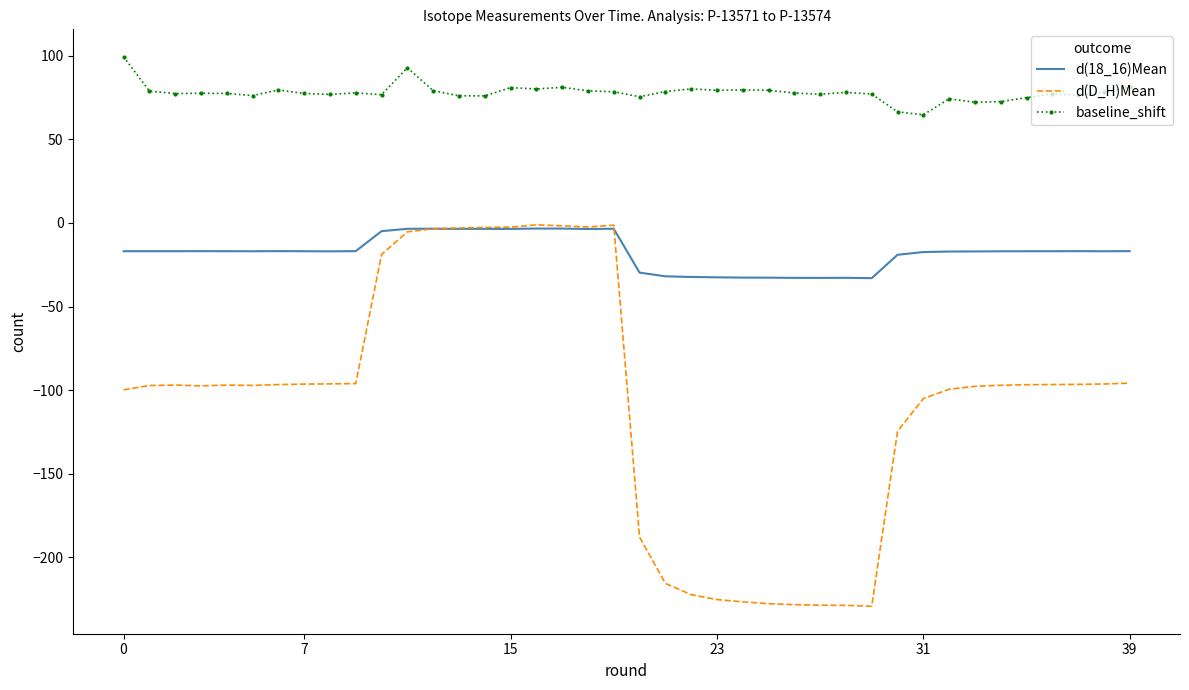

What are all the series names shown in the legend?

d(18_16)Mean, d(D_H)Mean, baseline_shift